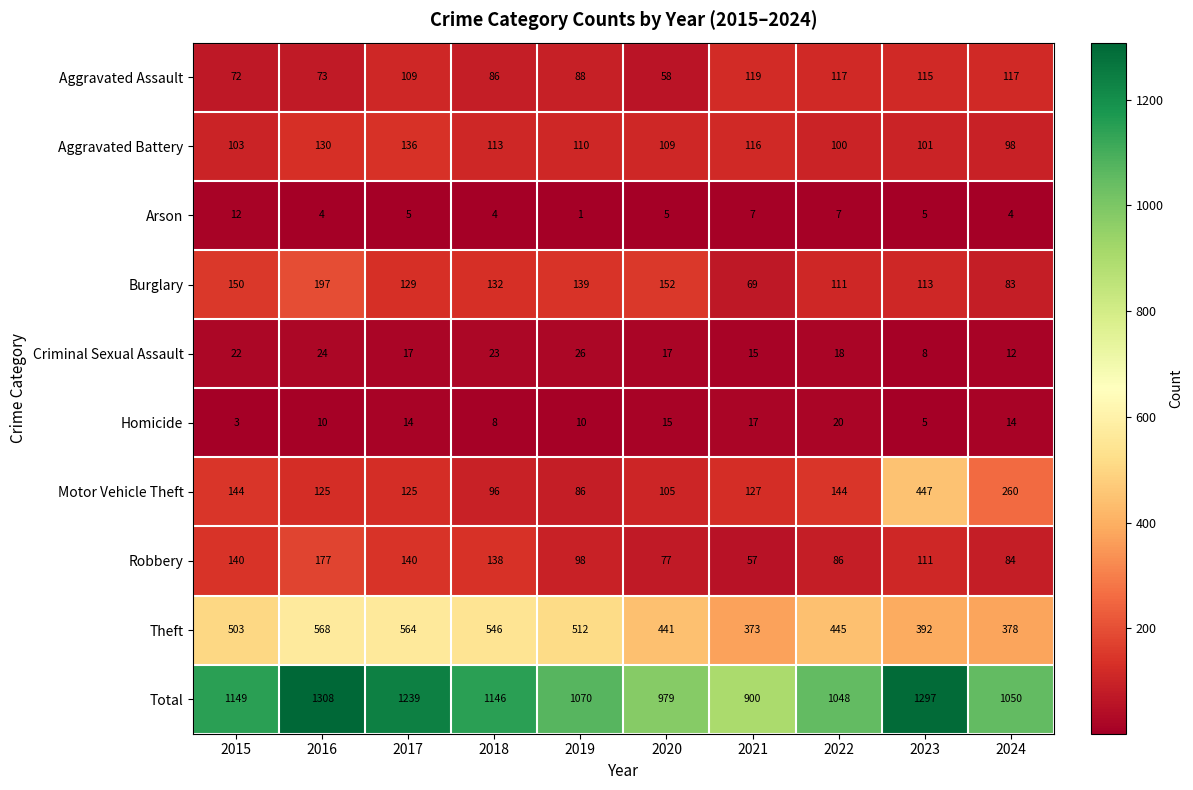

List the series in order of their peak value, lowest first.

Arson, Homicide, Criminal Sexual Assault, Aggravated Assault, Aggravated Battery, Robbery, Burglary, Motor Vehicle Theft, Theft, Total